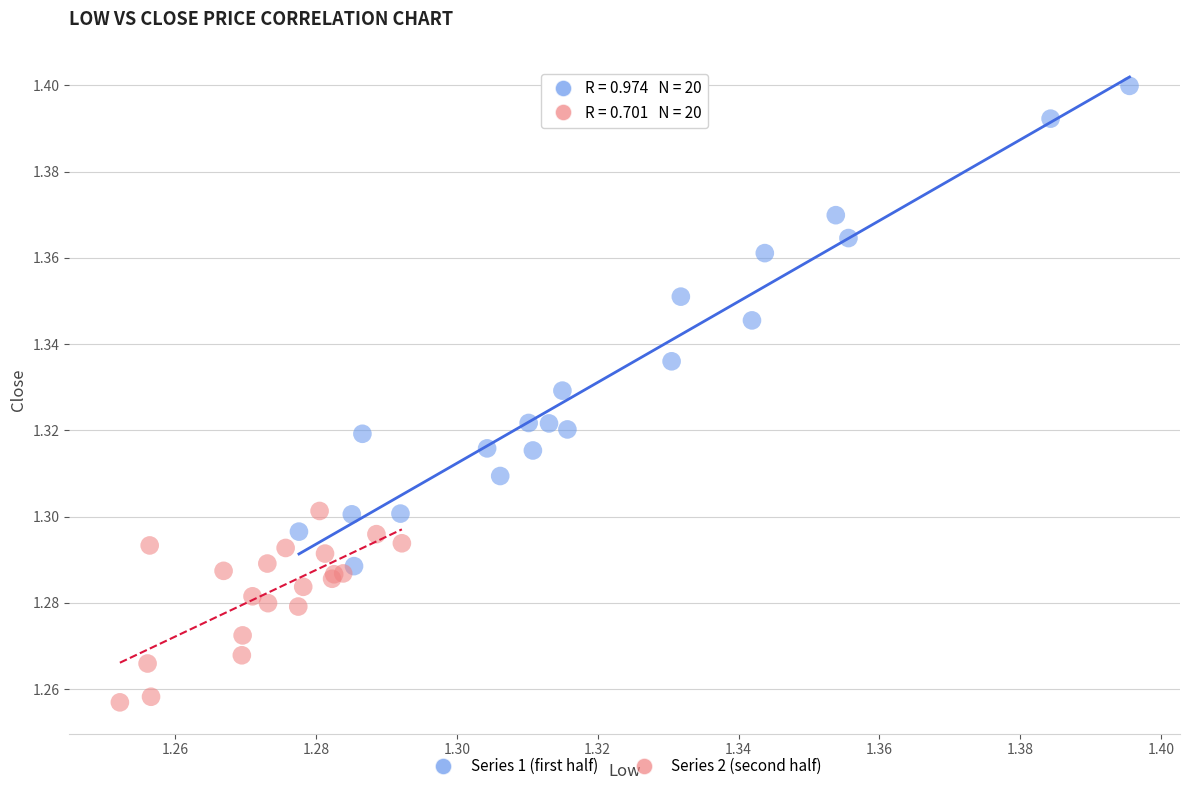

What are all the series names shown in the legend?

Series 1 (first half), Series 2 (second half)